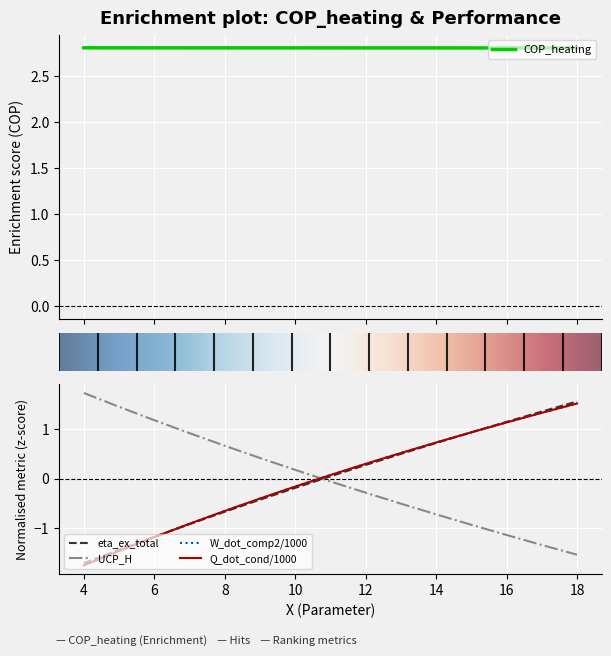

At which label is COP_heating closest to 2?

18